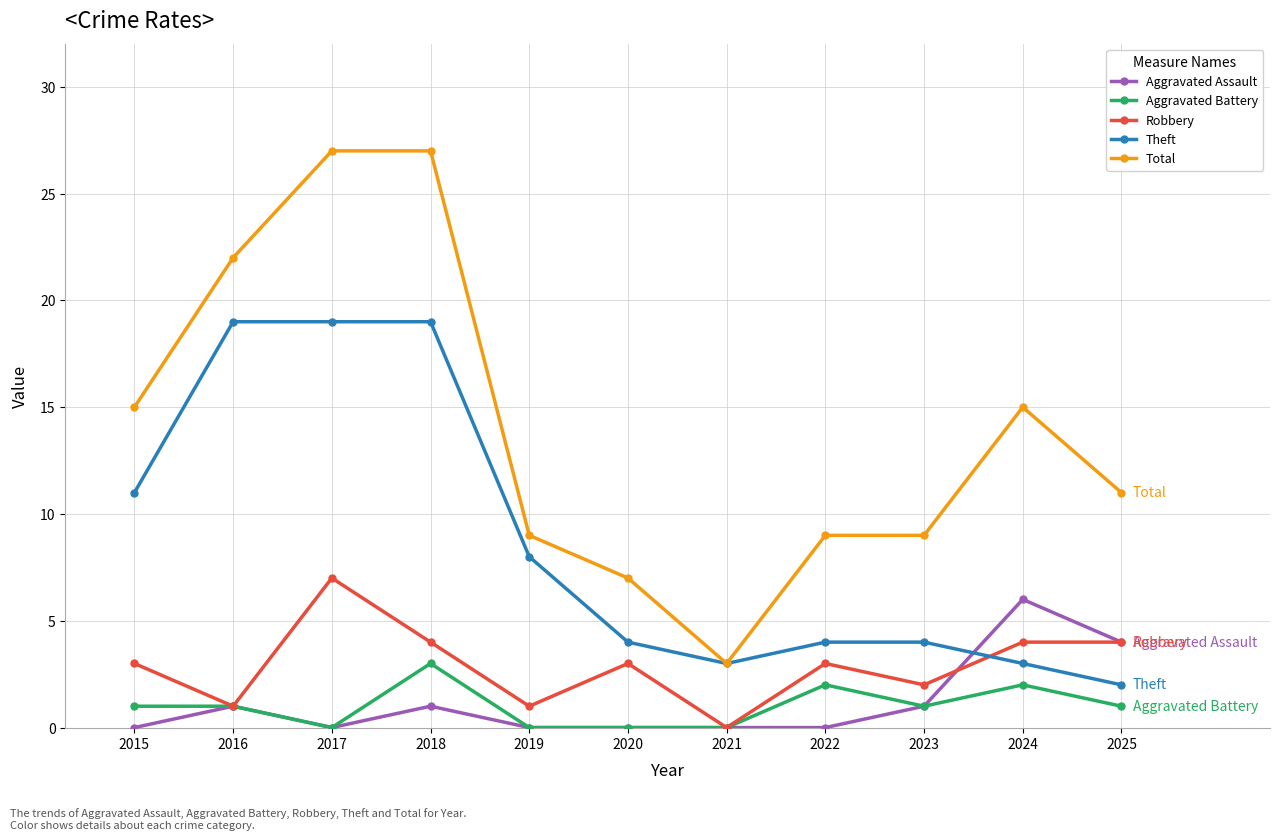

Count the number of categories in the chart.

11